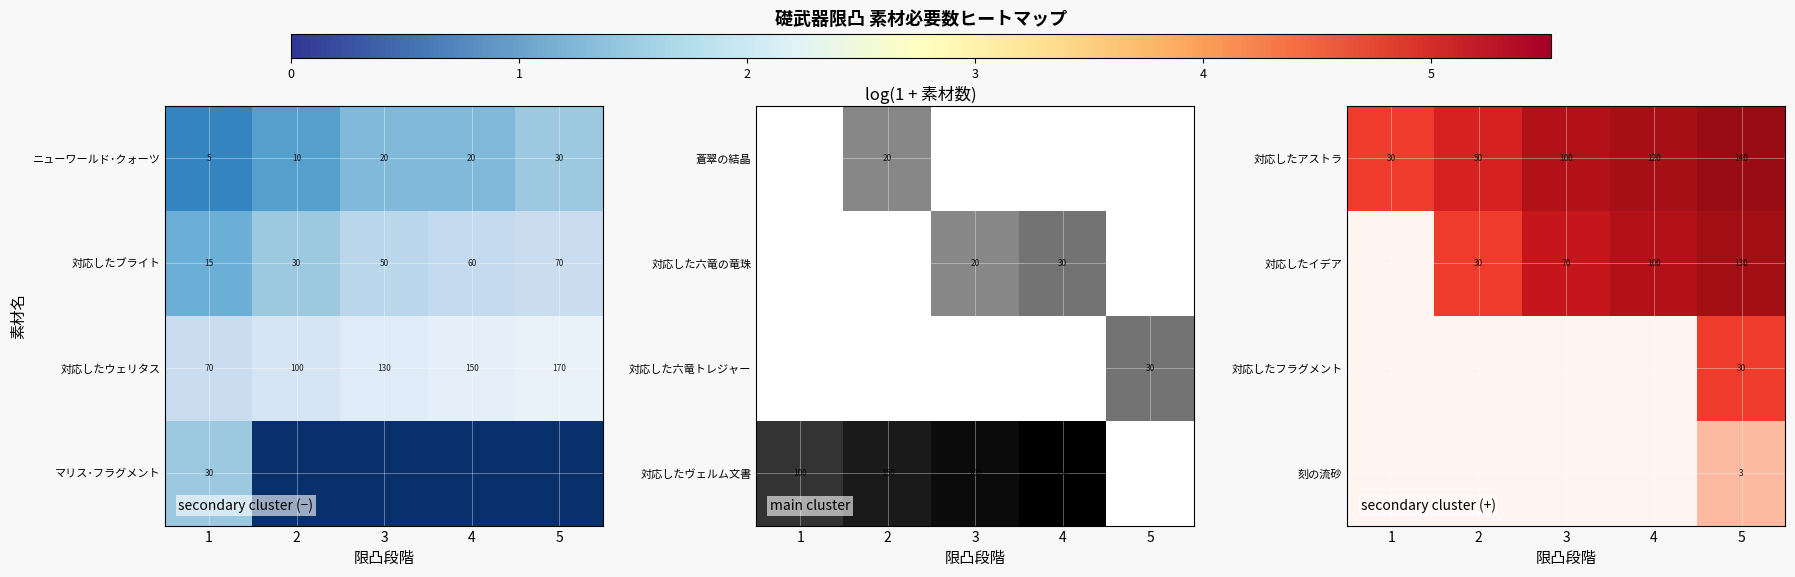

Is it true that 対応したアストラ equals 140 at 5?

True